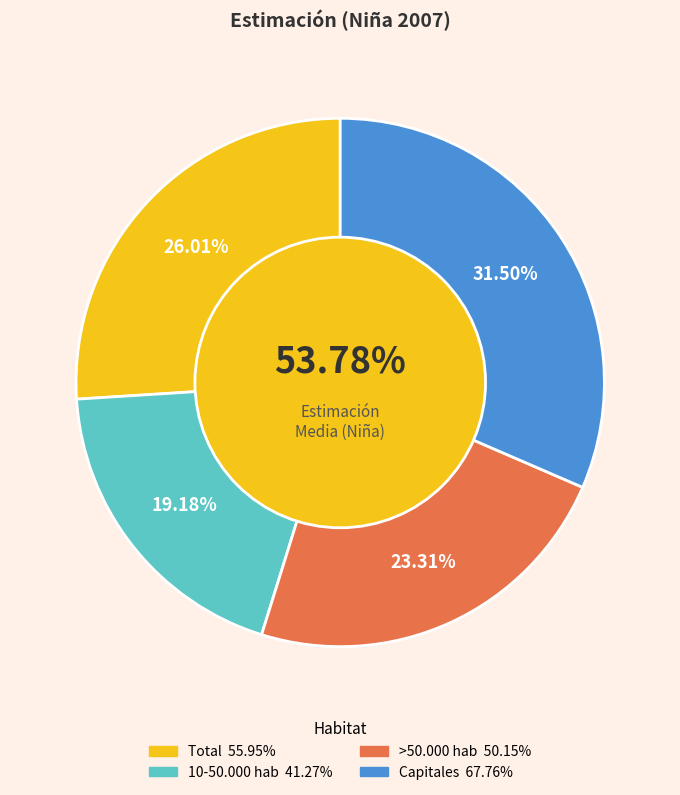

To the nearest percent, what is the combined percentage of Total and Capitales?

58%